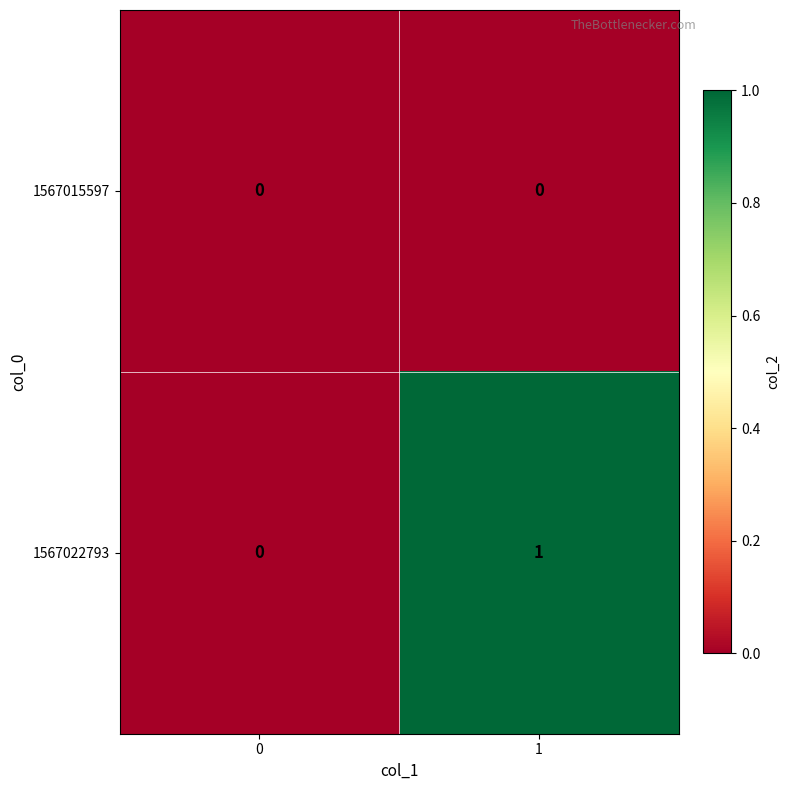

Which series has the largest total across all categories?

1567022793